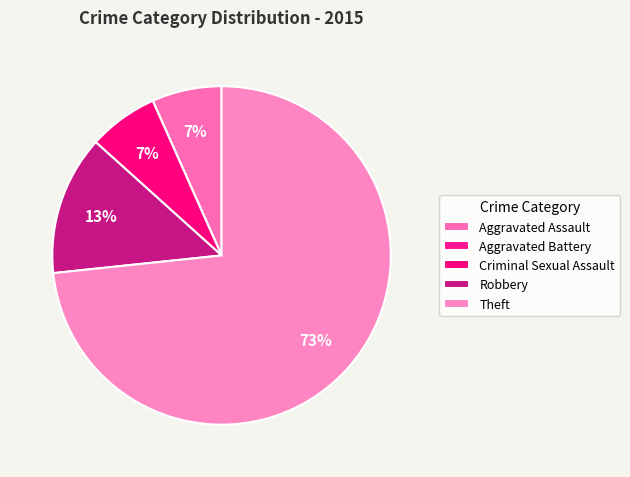

Count the number of slices in the pie.

5